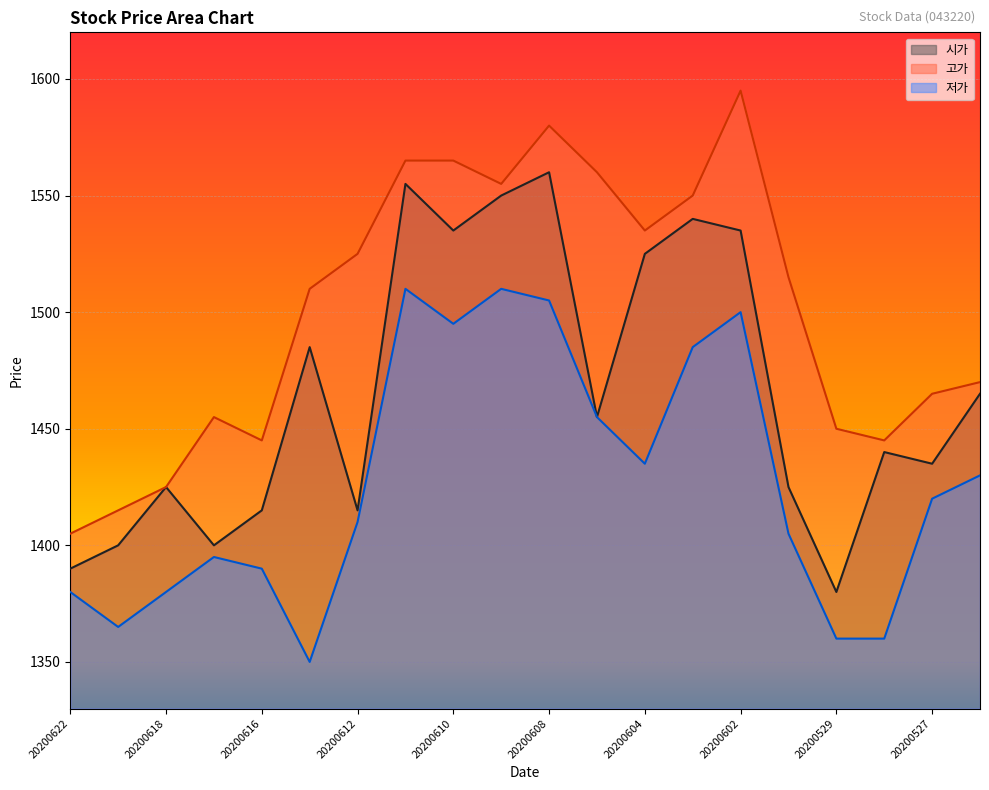

What is the value of the 고가 point at the 16th from the left?

1515